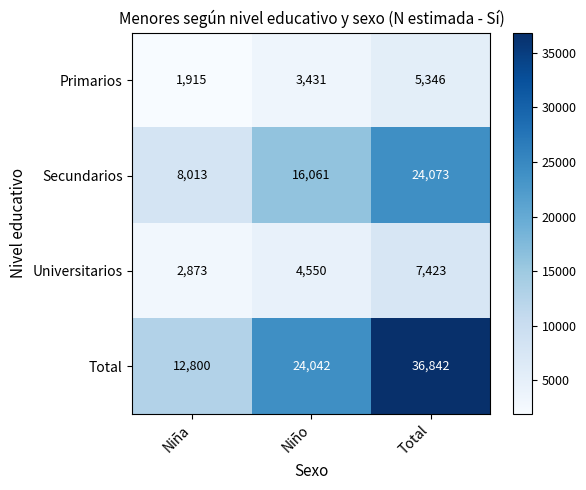

What value does the Universitarios series have at Total?

7423